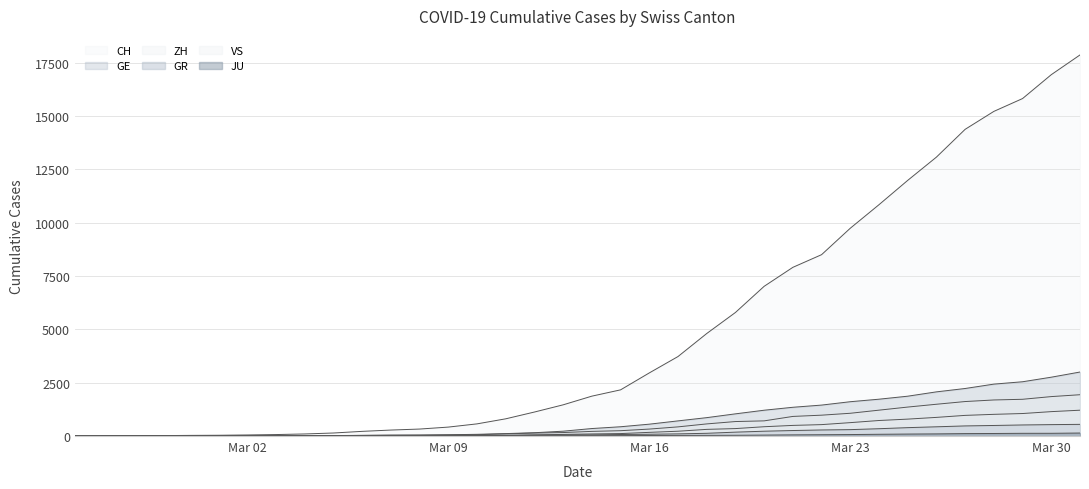

Between which two adjacent categories do GR and GE first intersect?

2020-02-28 and 2020-02-29